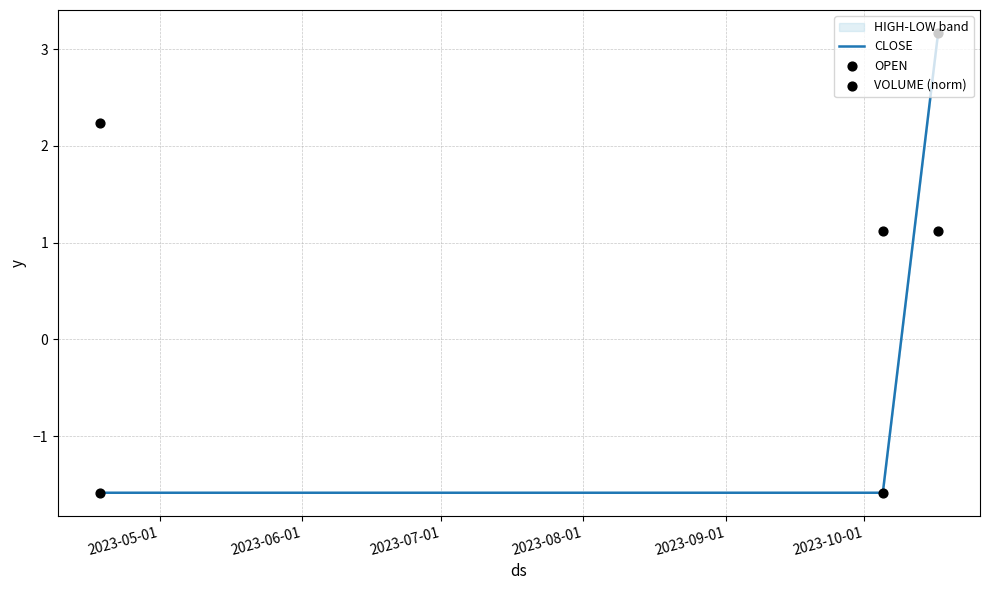

Which series has the largest total across all categories?

VOLUME (norm)